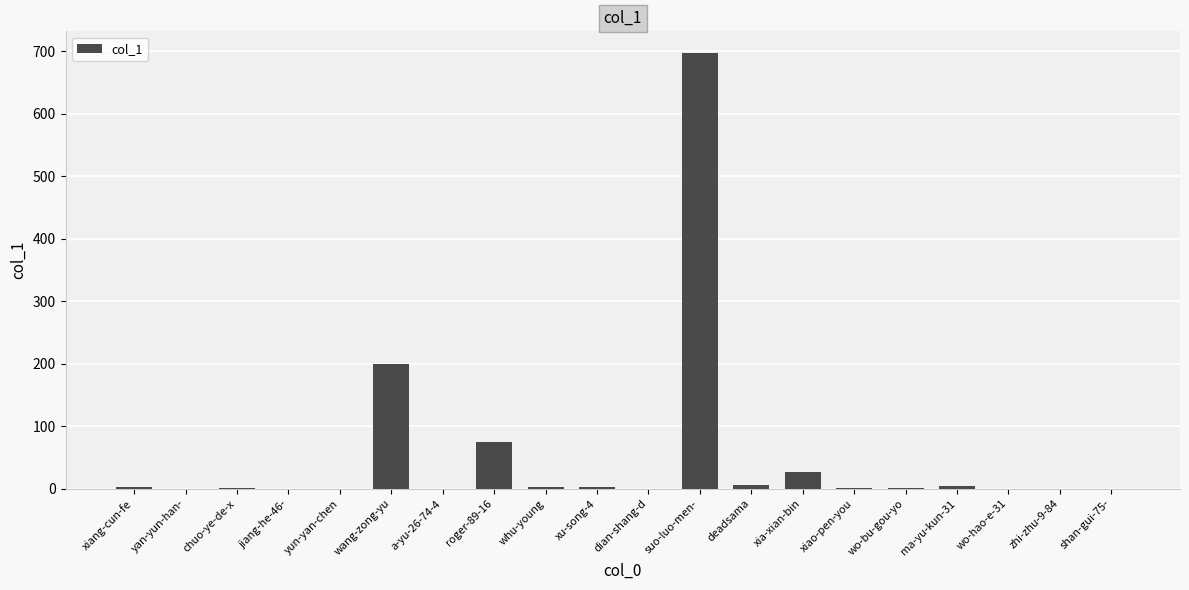

What is the sum of the values at shan-gui-75- and wang-zong-yu?

200